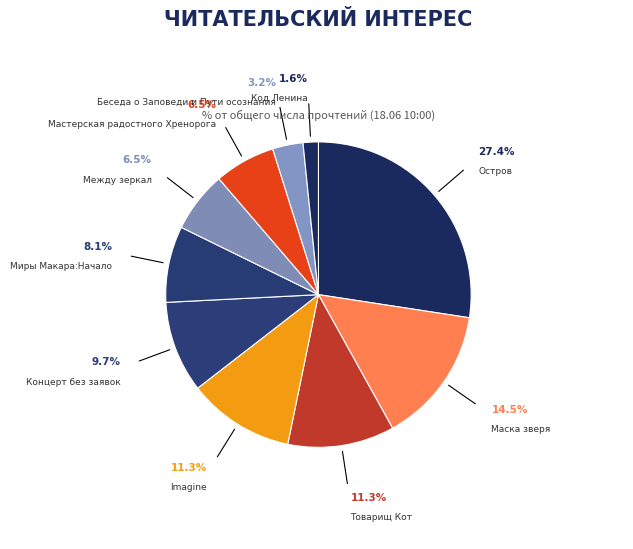

Between Товарищ Кот and Между зеркал, which is larger?

Товарищ Кот